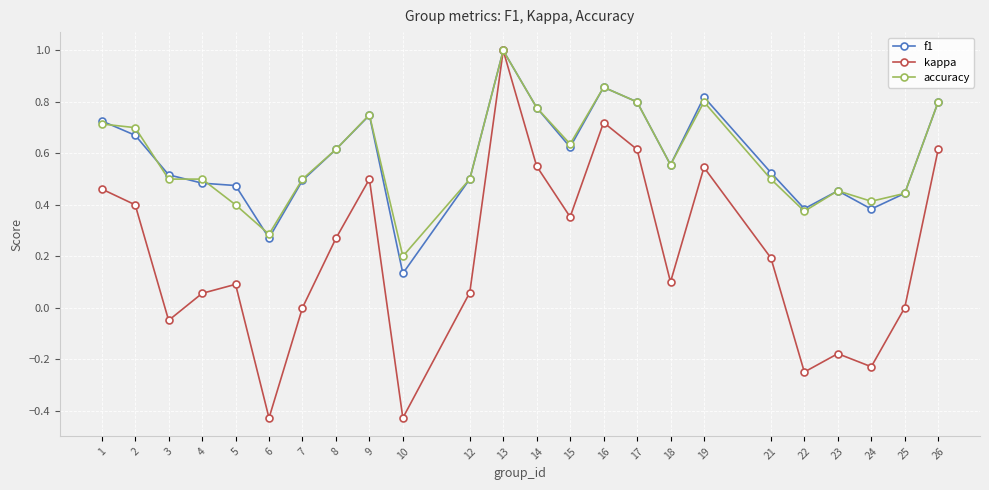

Does the chart have visible grid lines?

Yes